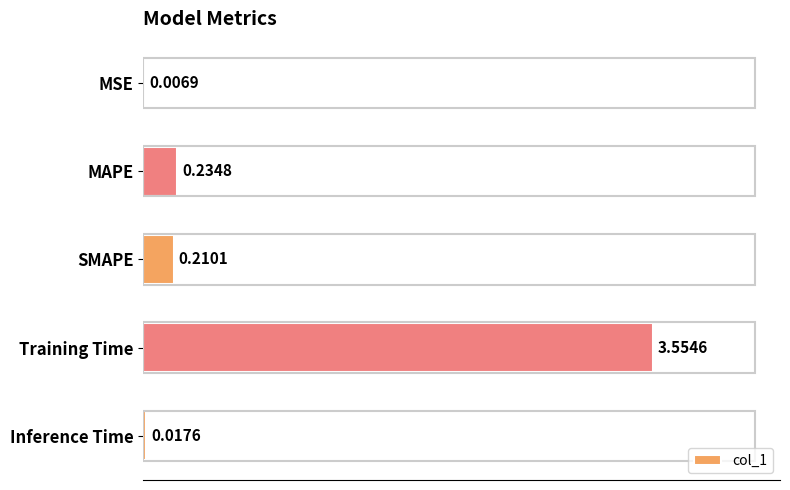

Where is the data nearest to the value 1?

MAPE